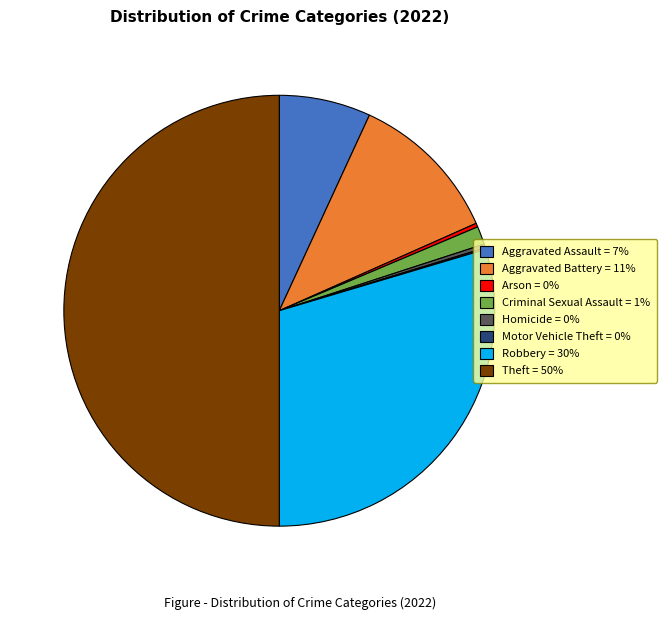

Which category has the biggest portion of the pie?

Theft